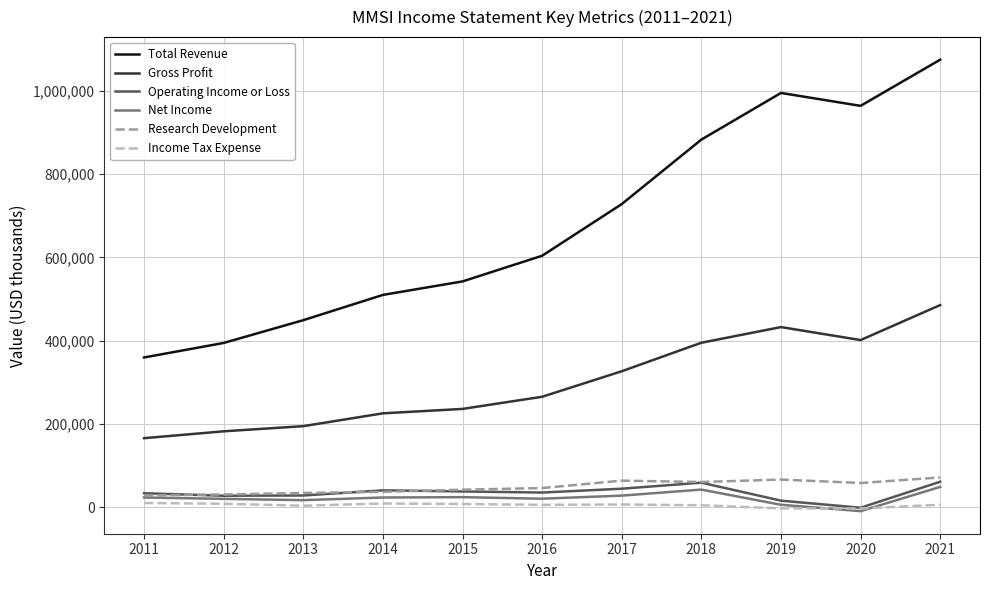

True or false: Operating Income or Loss has more than 0 interior local peaks.

True